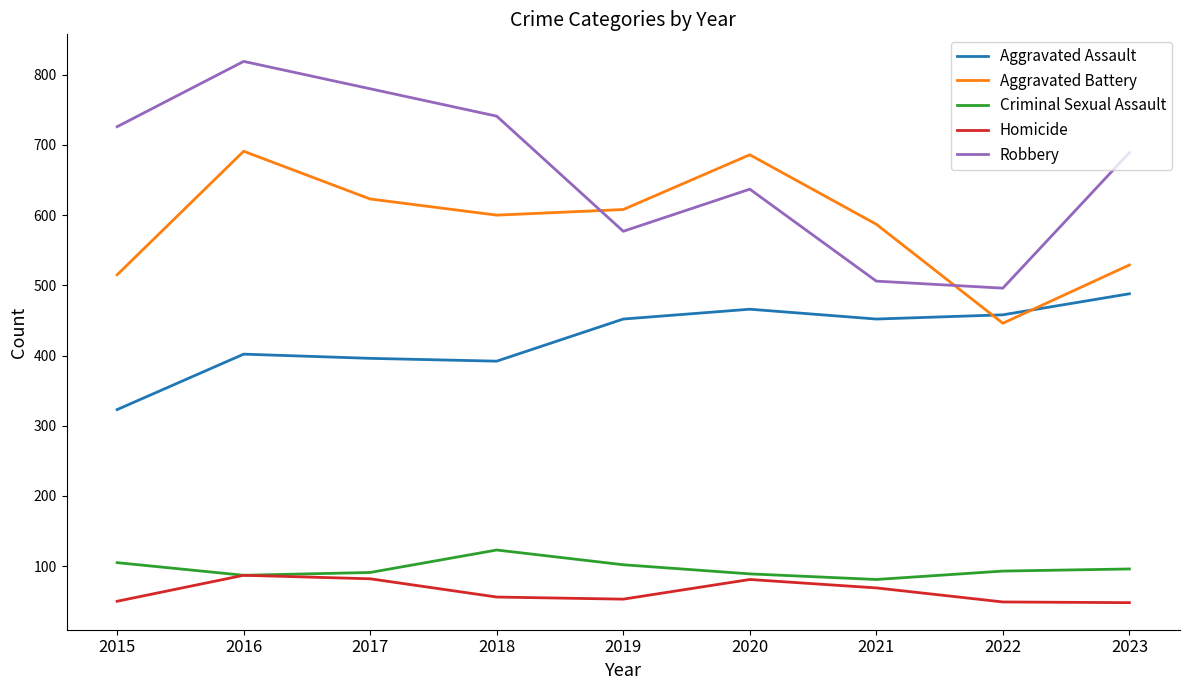

What is the total value across all series at 2023?

1850